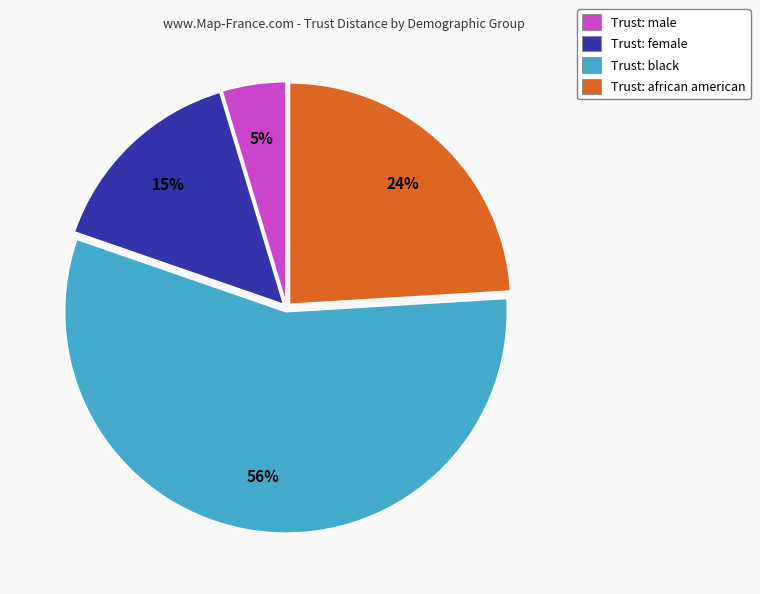

Is there a majority slice in this chart?

Yes